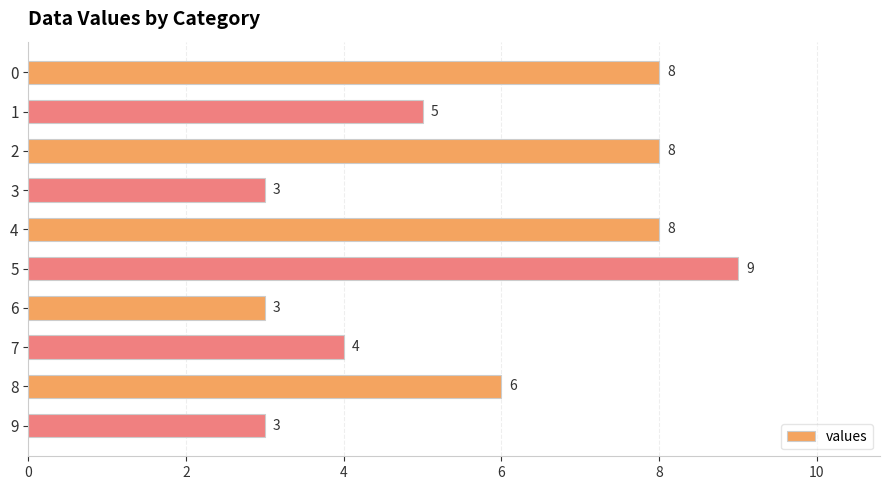

Reading top to bottom, what are all the values shown in this chart?

0=8	1=5	2=8	3=3	4=8	5=9	6=3	7=4	8=6	9=3